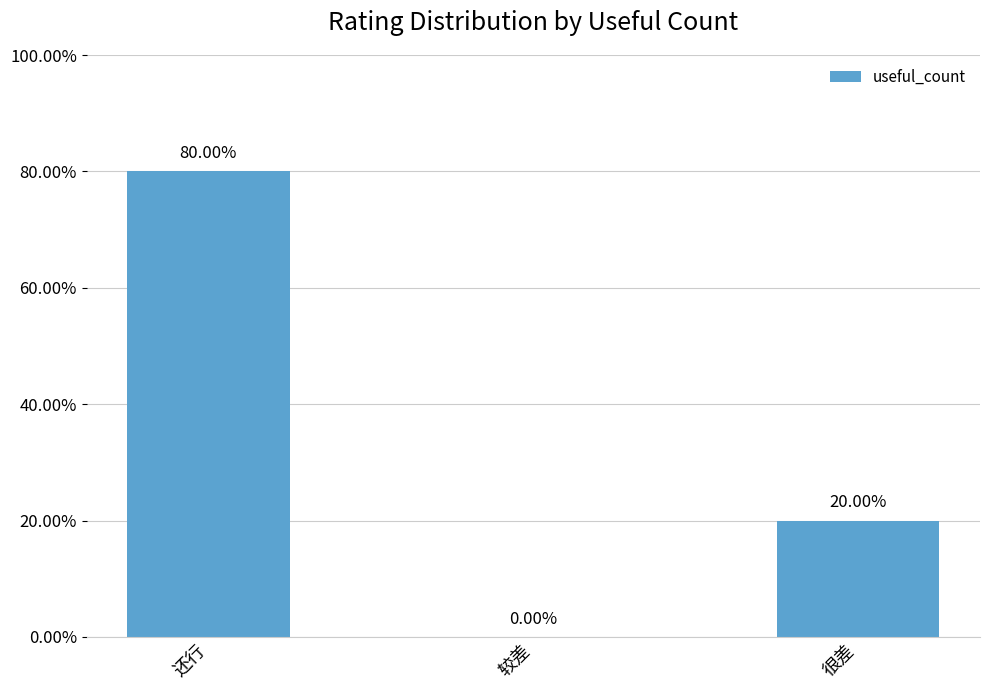

Reading left to right, extract all data points from this chart.

还行=80	较差=0	很差=20